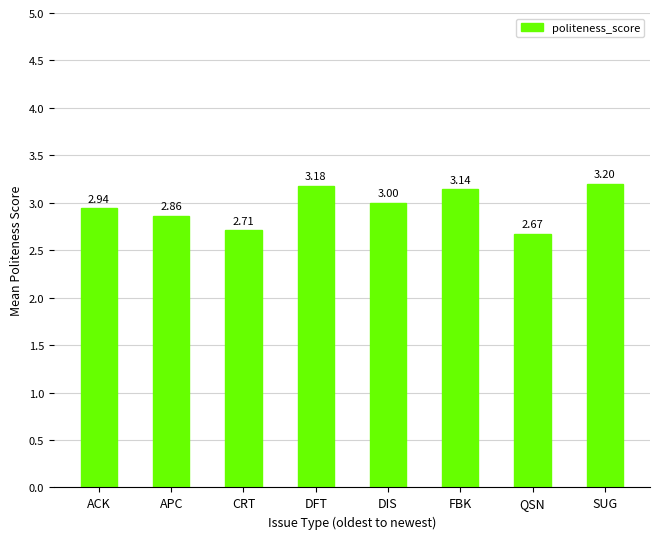

Which label corresponds to the smallest value in the chart?

QSN